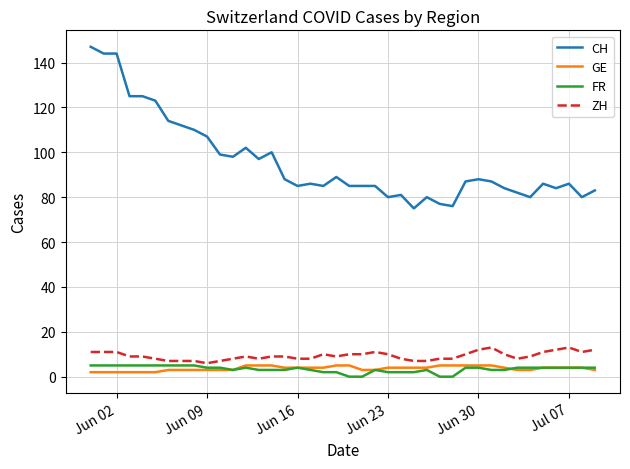

How many lines are shown in the chart?

4